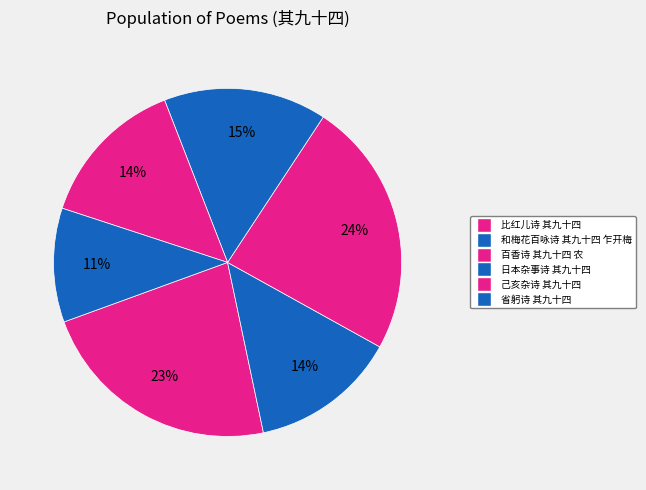

Which category has the smallest portion of the pie?

省躬诗 其九十四